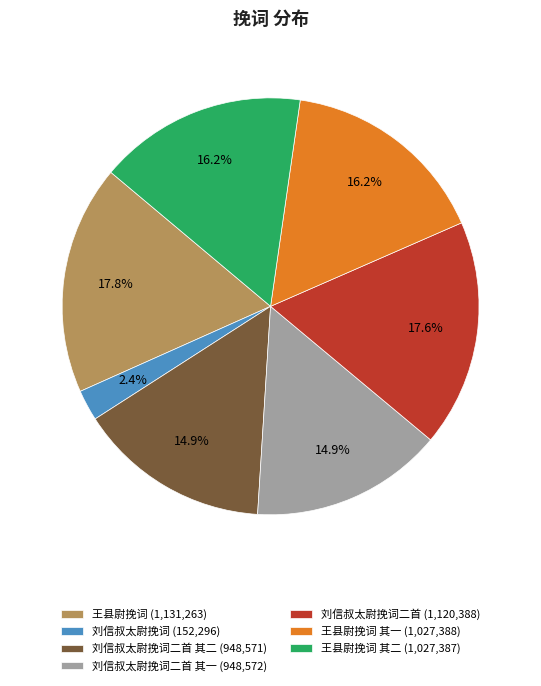

What is the smallest slice in the pie chart?

刘信叔太尉挽词 (152,296)